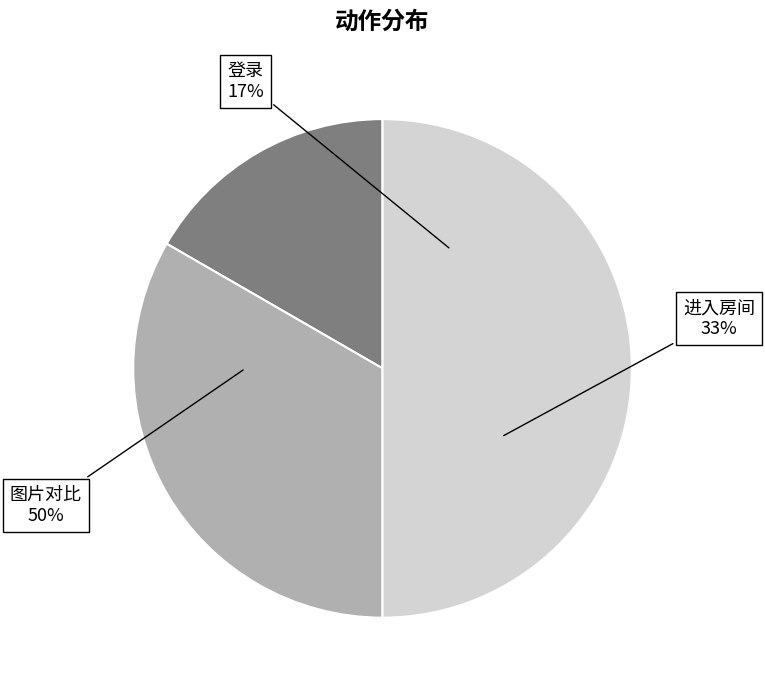

What is the total percentage of 图片对比 and 登录?

66.7%